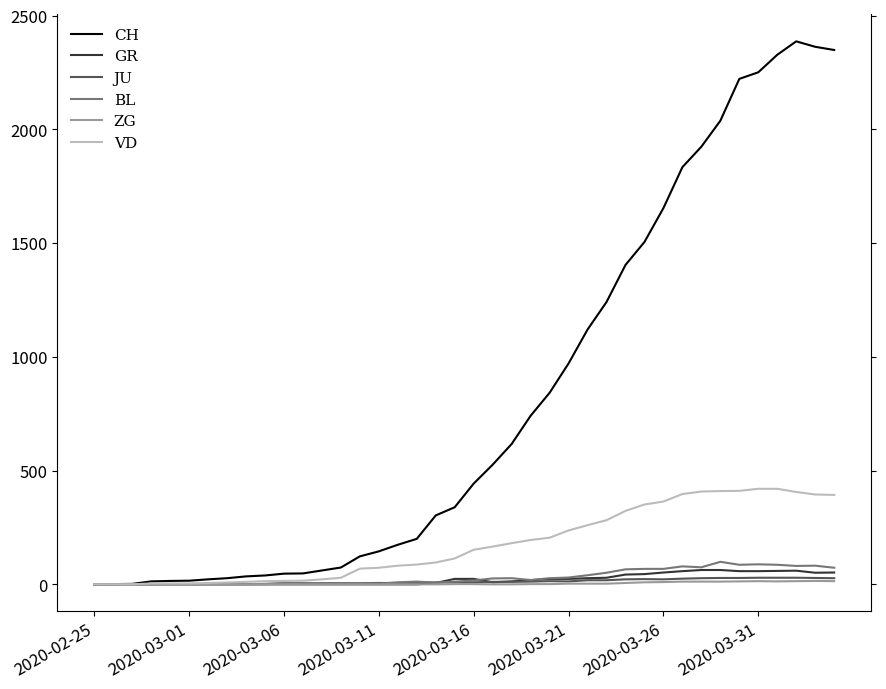

How many series are shown in this chart?

6